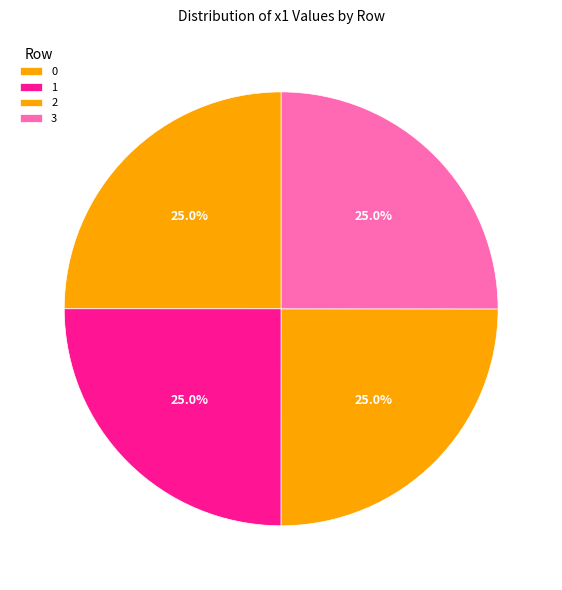

The 0 slice represents 25% of the pie. True or false?

True